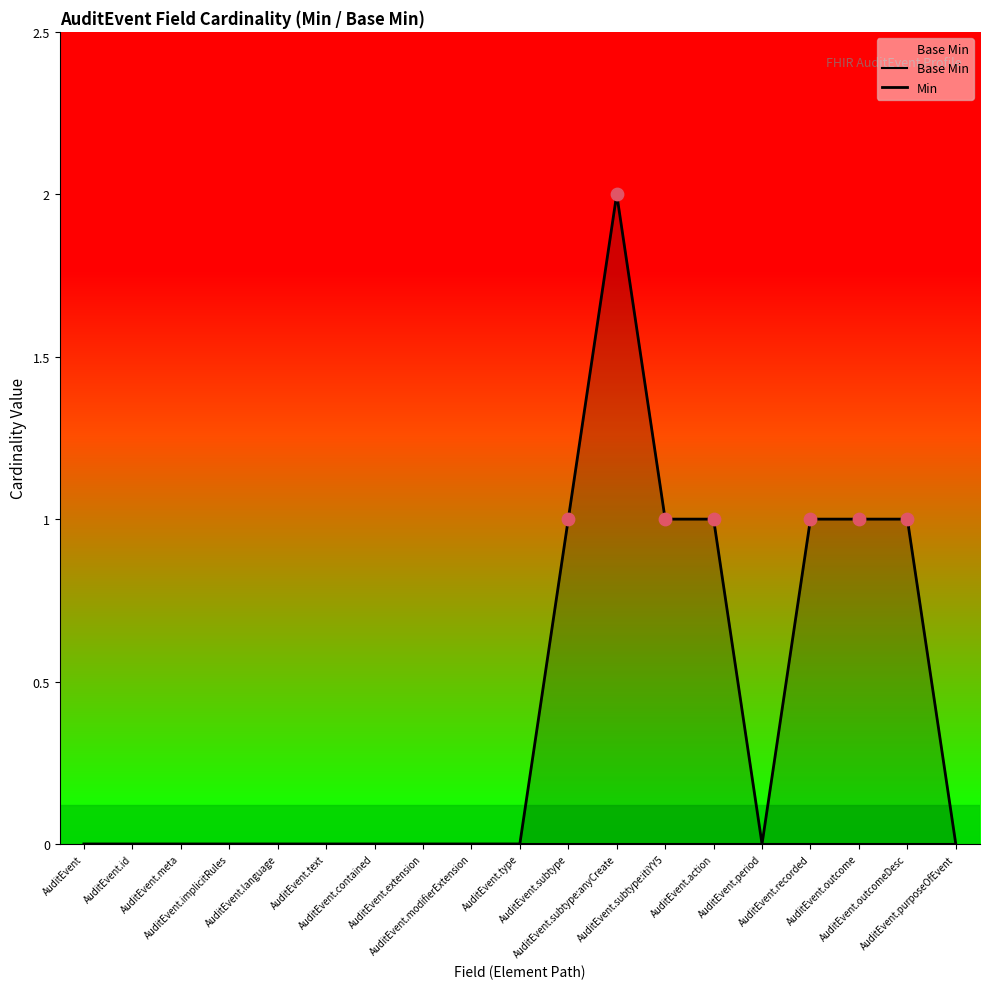

What are all the series names shown in the legend?

Base Min, Min